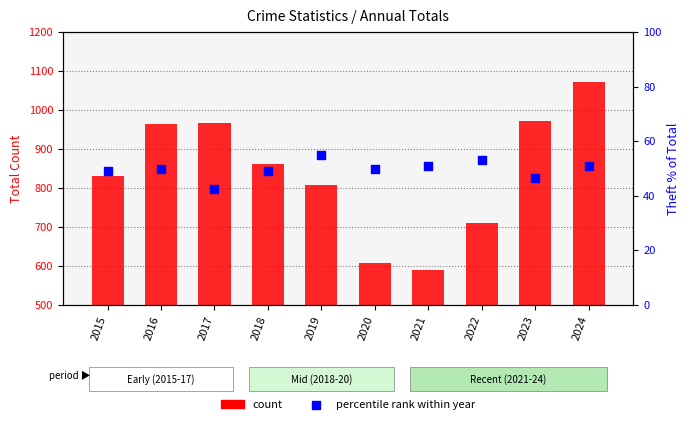

Which series contains the lowest Y value?

Theft % of Total